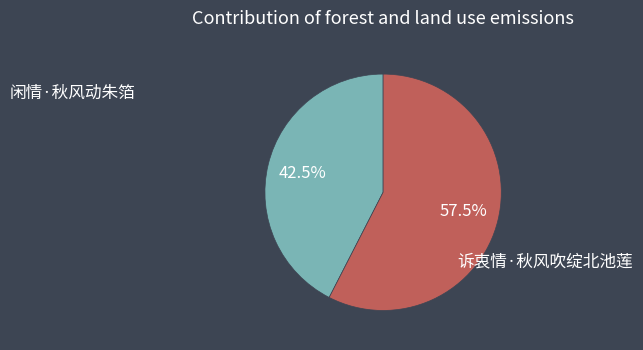

How many slices are in this pie chart?

2